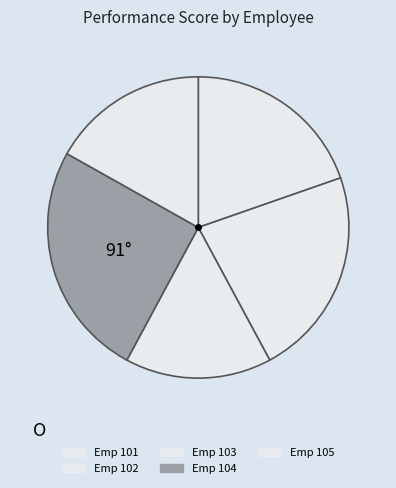

How many slices are in this pie chart?

5